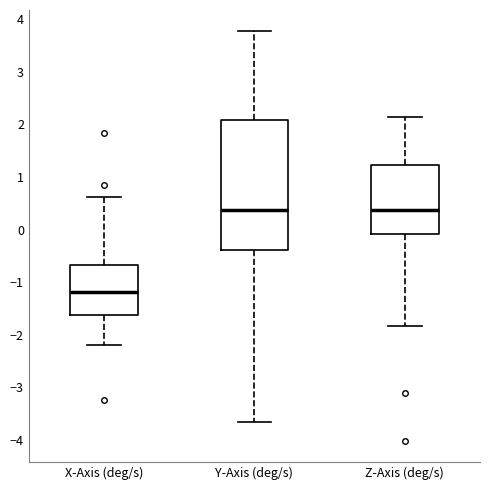

Reading left to right, read every box against the y-axis: the position of its median line, the range the box covers, and the ends of its whiskers. The values are not printed on the chart, so give them approximately, as read against the axis.

X-Axis (deg/s): median -1.2, box -1.6 to -0.7, whiskers -2.2 to 0.6
Y-Axis (deg/s): median 0.4, box -0.4 to 2.1, whiskers -3.7 to 3.8
Z-Axis (deg/s): median 0.4, box -0.1 to 1.2, whiskers -1.8 to 2.1